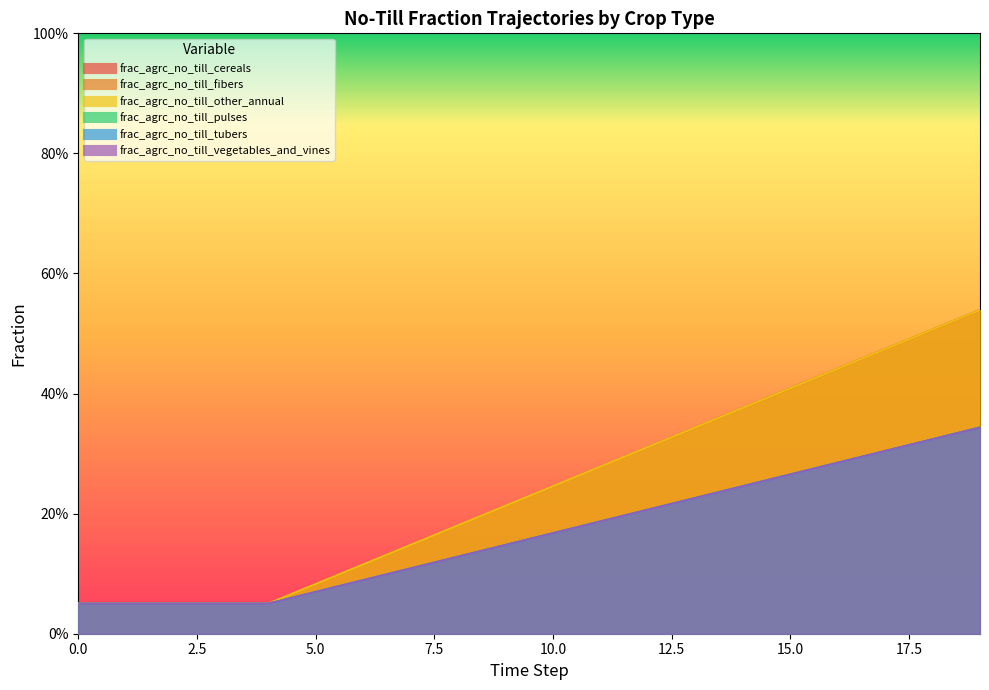

What is the sum of the frac_agrc_no_till_cereals values at 5 and 17?

0.6